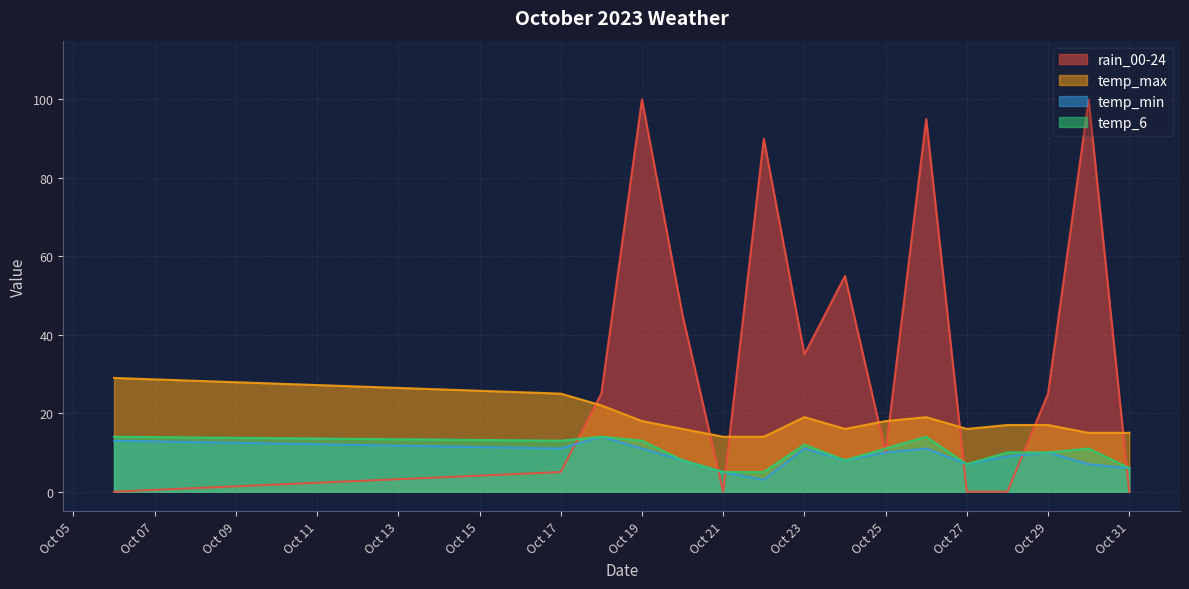

What is the value of the temp_min point at the 12th from the left?

7